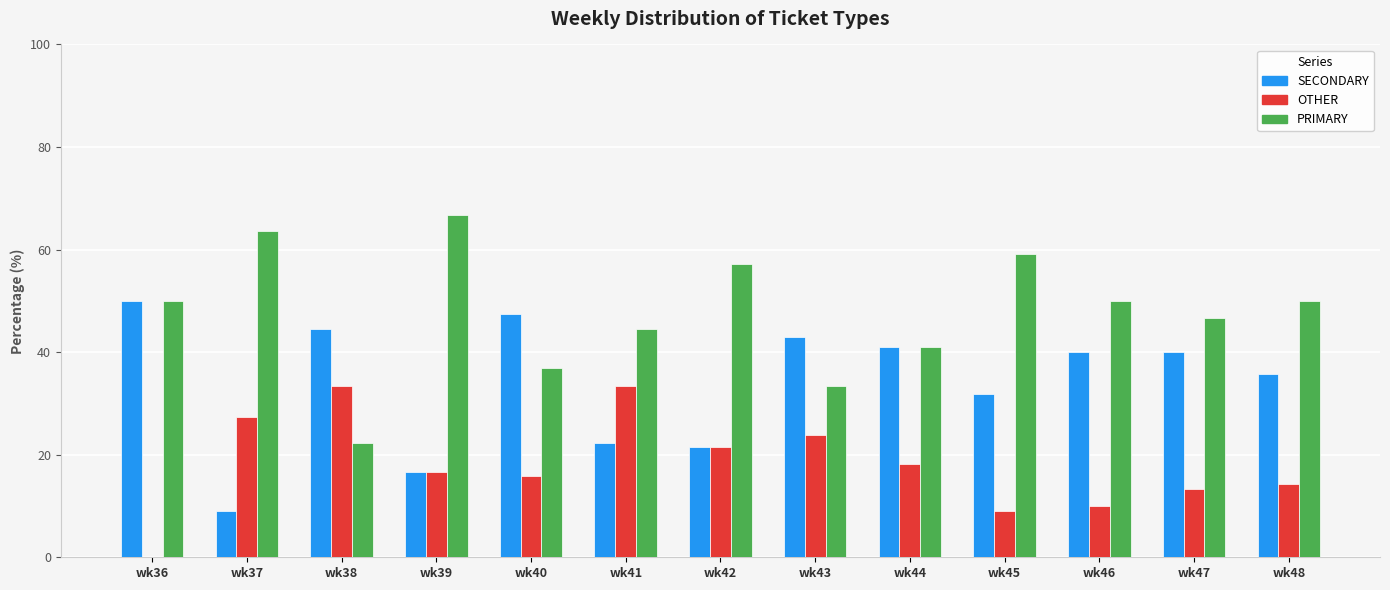

Reading left to right, list all the values displayed in this chart.

SECONDARY: 50.0	9.1	44.4	16.7	47.4	22.2	21.4	42.9	40.9	31.8	40.0	40.0	35.7
OTHER: 0.0	27.3	33.3	16.7	15.8	33.3	21.4	23.8	18.2	9.1	10.0	13.3	14.3
PRIMARY: 50.0	63.6	22.2	66.7	36.8	44.4	57.1	33.3	40.9	59.1	50.0	46.7	50.0